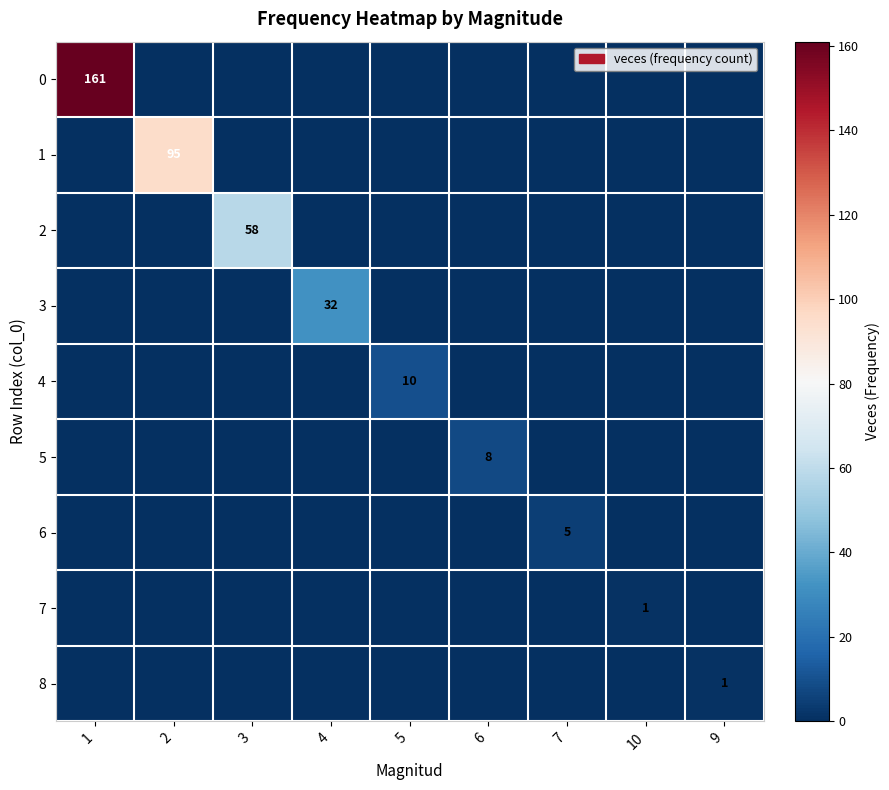

The value of 3 at 4 is 32. True or false?

True